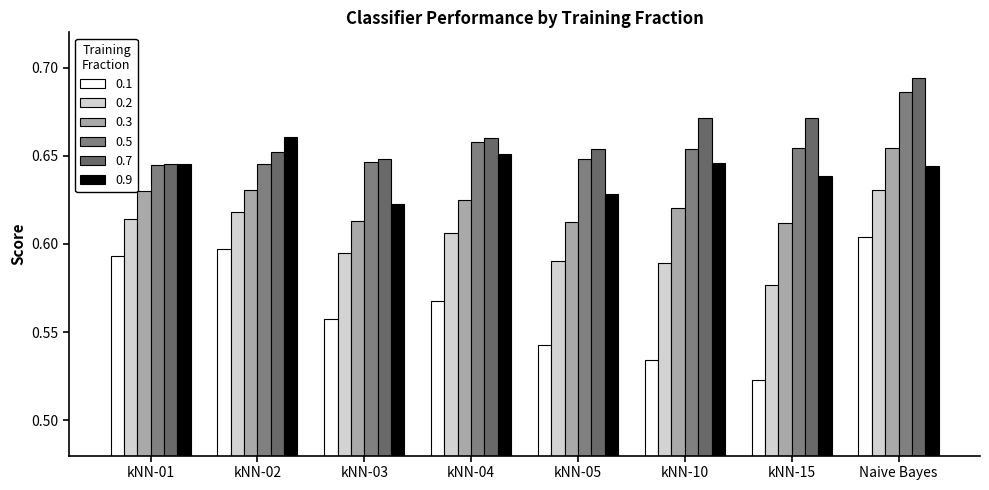

At how many categories does at least one series exceed 0?

8